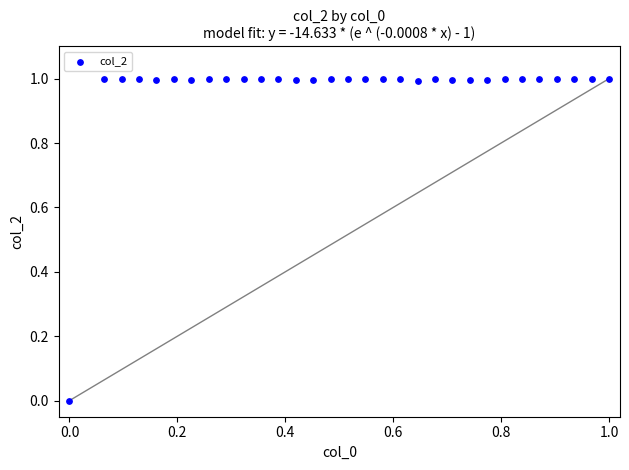

What is the range of X values (max minus min)?

1.0